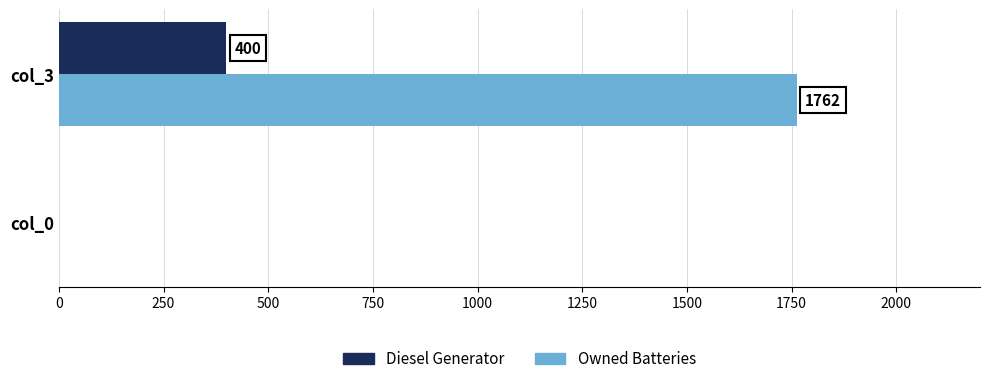

True or false: Owned Batteries has a value of 0 at col_0.

True